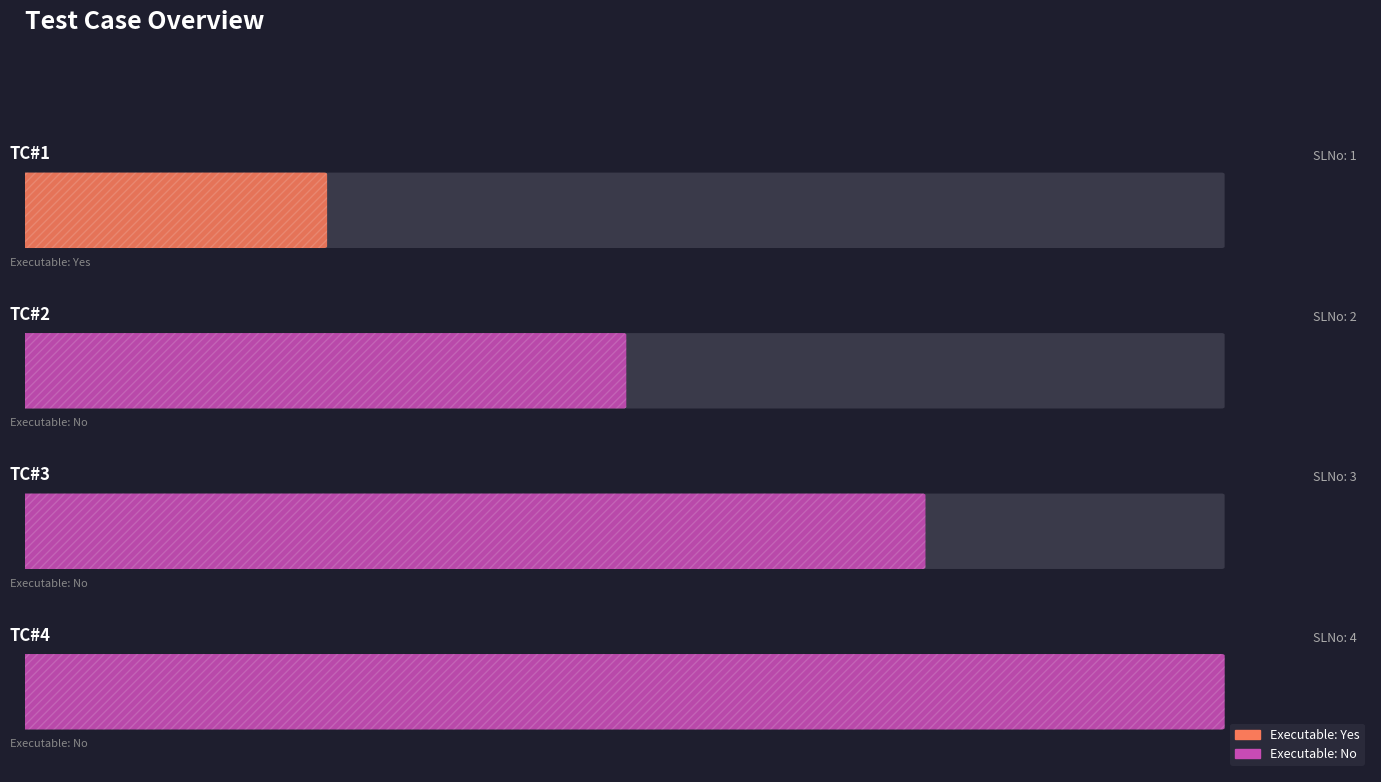

Which category has the lowest value across all series?

TC#1